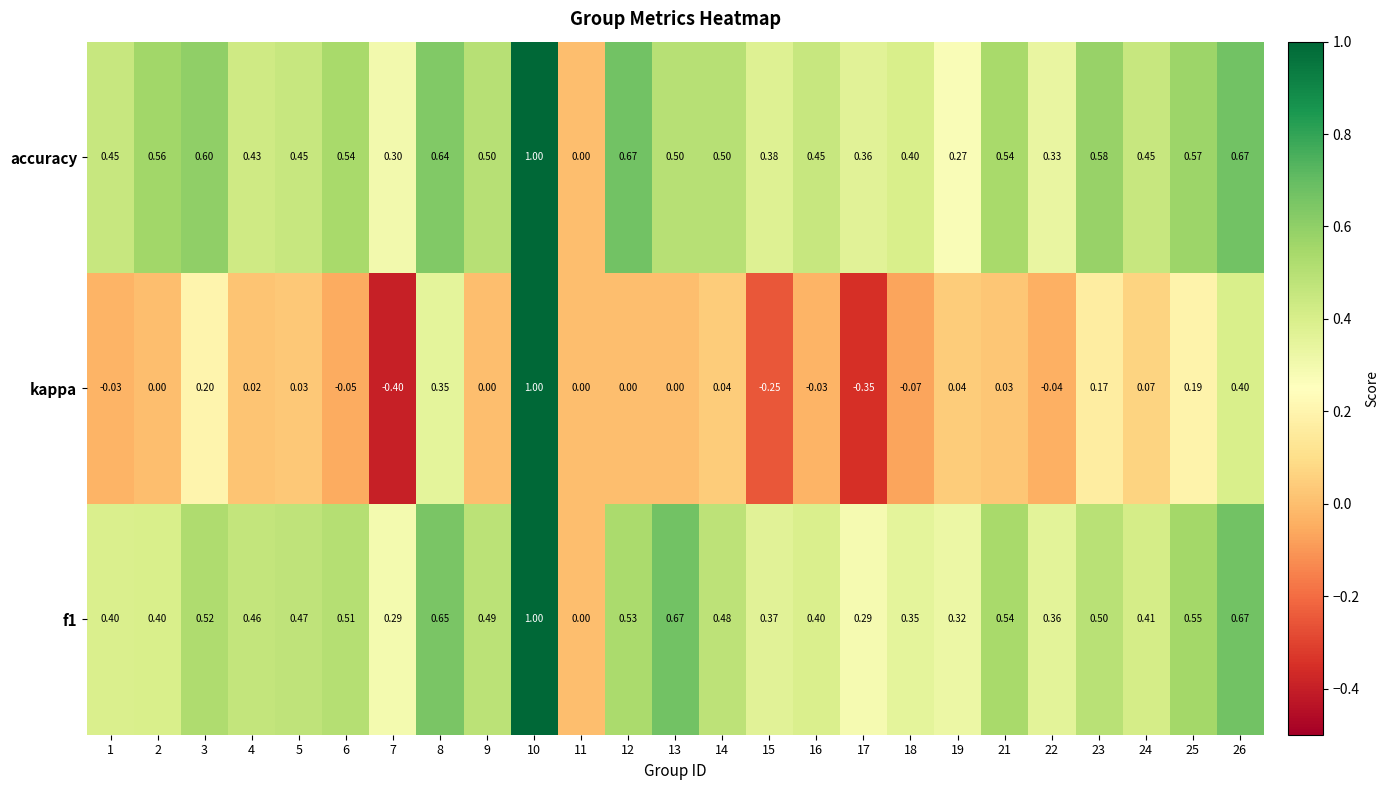

Is the value of kappa at 3 greater than the value of accuracy at 5?

No